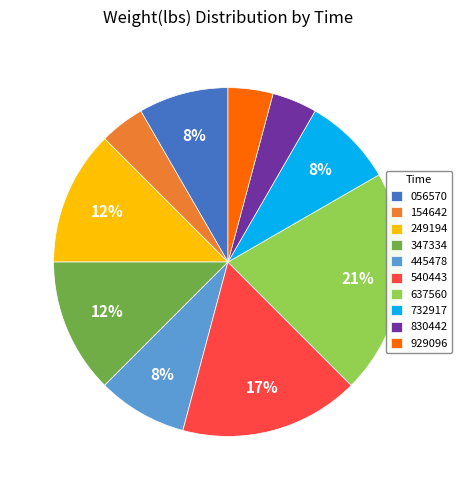

What percentage is the 445478 slice, to the nearest percent?

8%